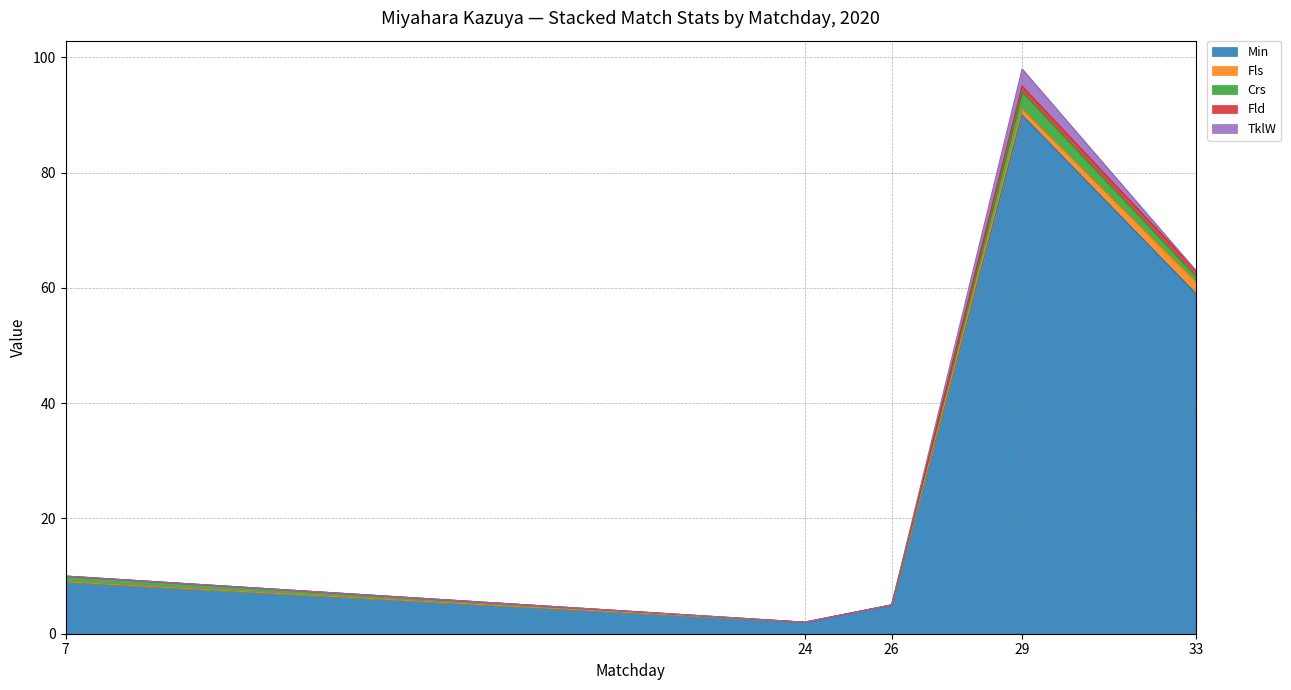

What is the difference between the maximum and second lowest values in the Crs series?

3